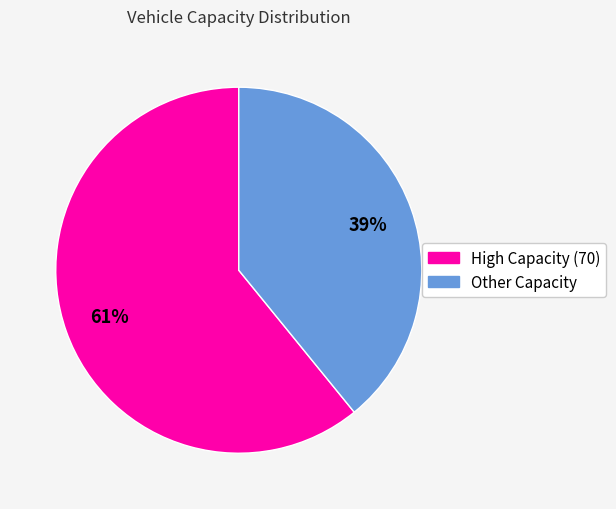

To the nearest percent, what percentage of the pie is High Capacity (70)?

61%